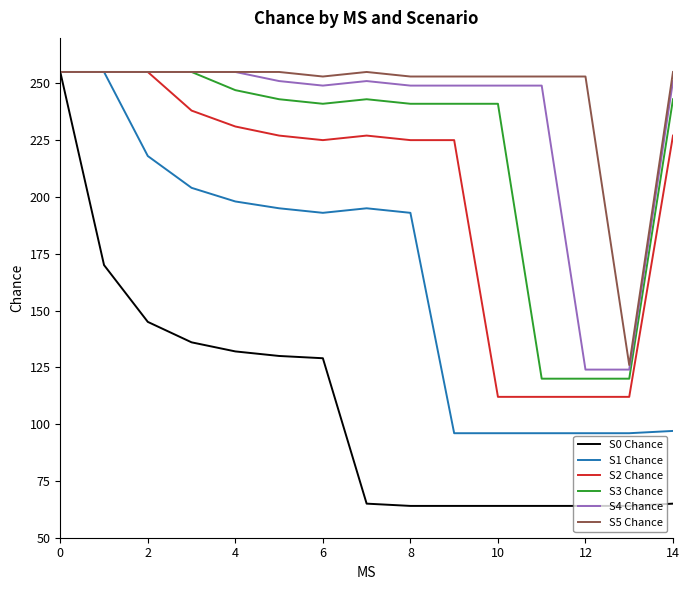

Which series has the largest total across all categories?

S5 Chance